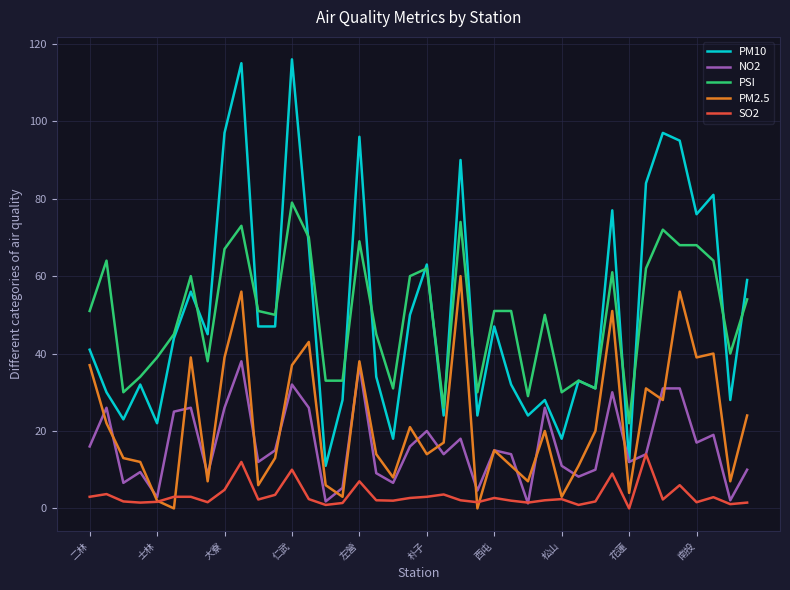

Which series has the widest spread of values?

PM10